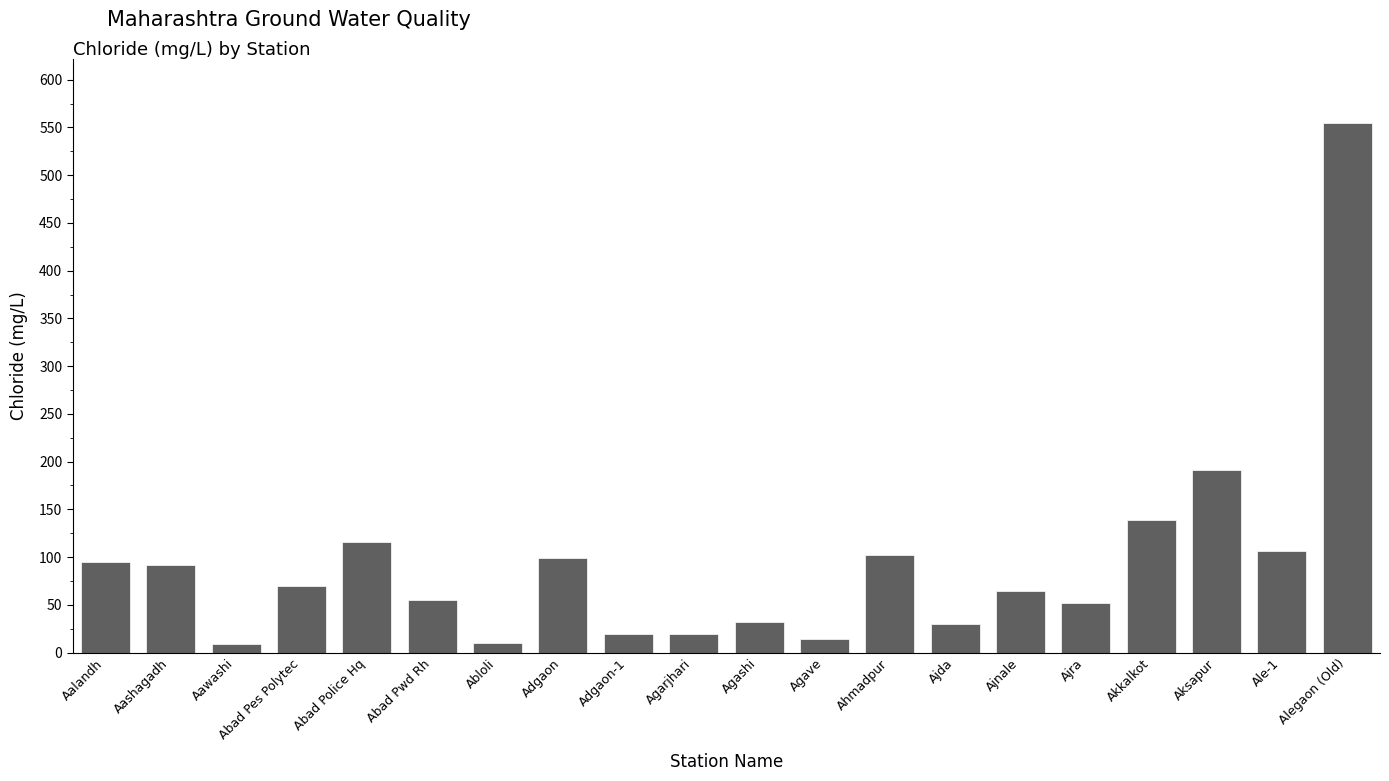

What is the smallest value displayed?

9.4